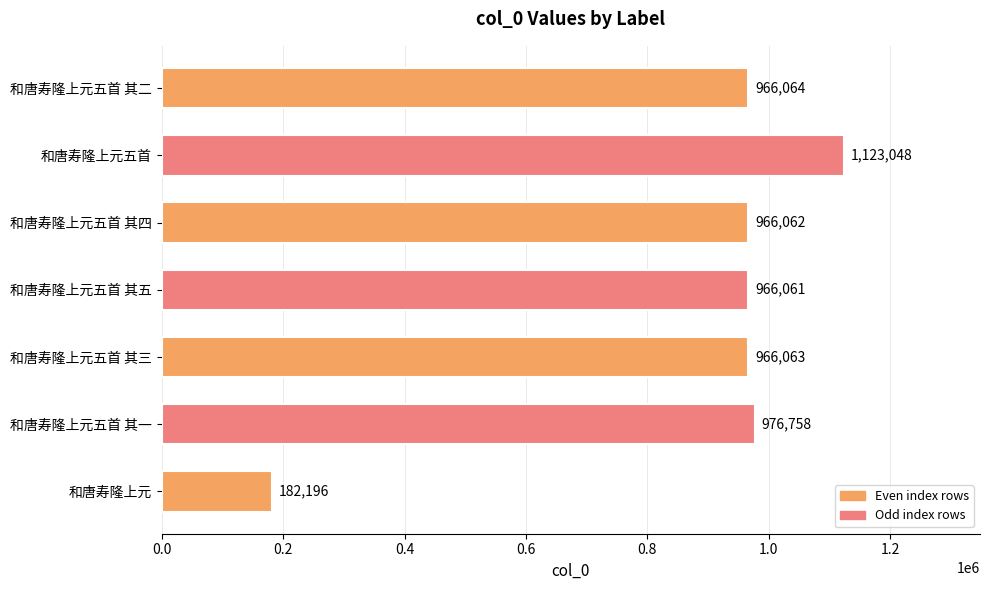

What is the maximum value shown in the chart?

1123048